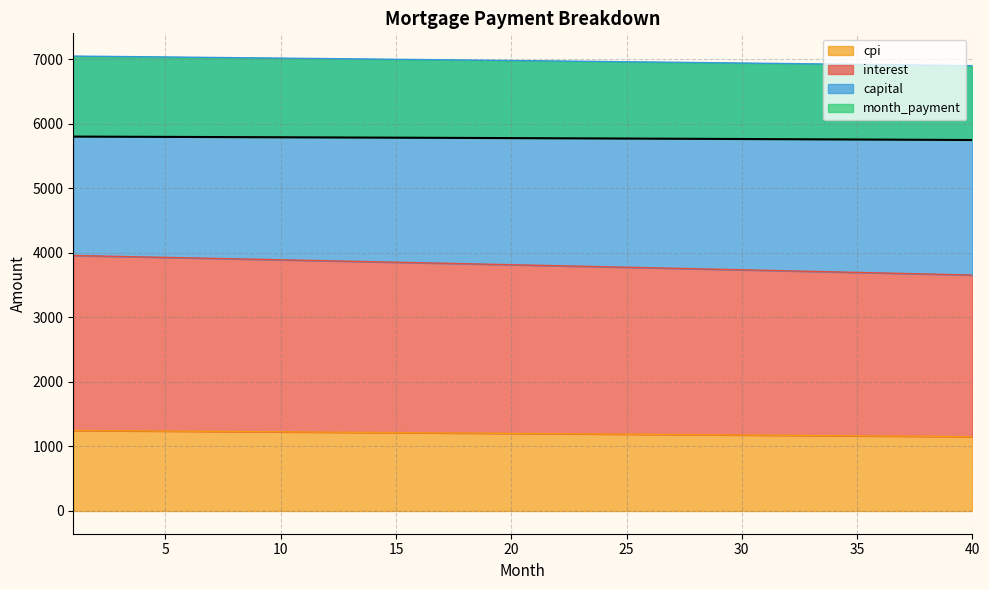

True or false: capital and cpi cross at least once.

False